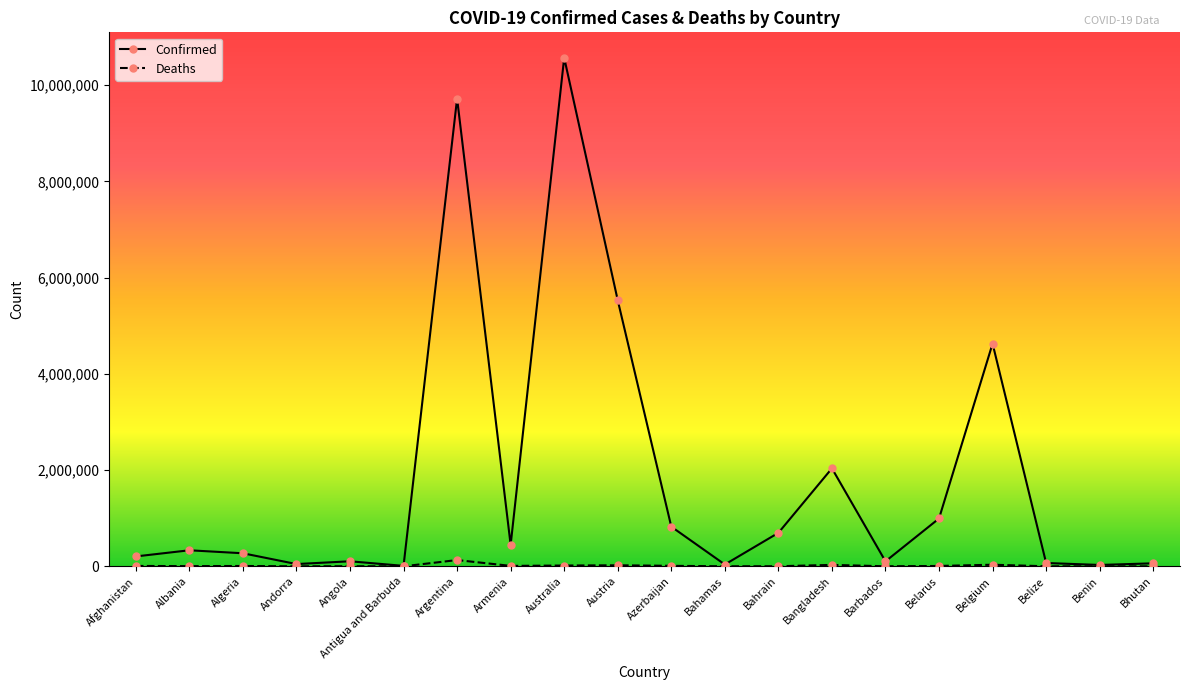

True or false: Confirmed has more than 0 points higher than both neighbors.

True